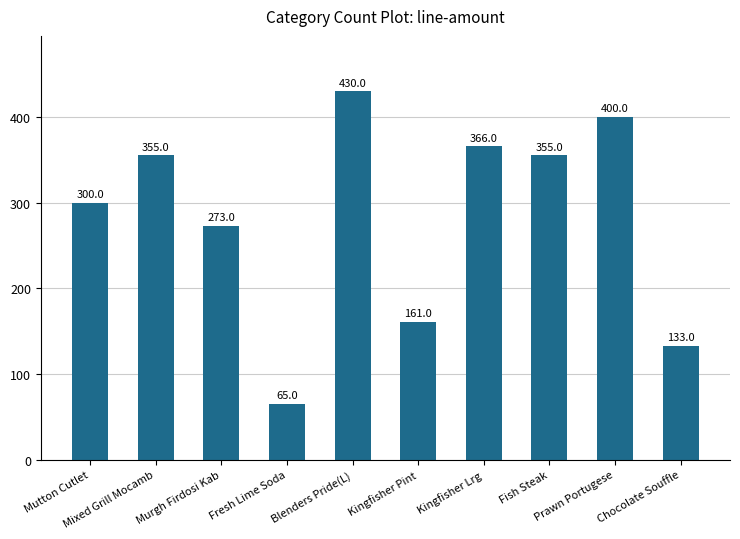

Between Prawn Portugese and Kingfisher Pint, which is larger?

Prawn Portugese